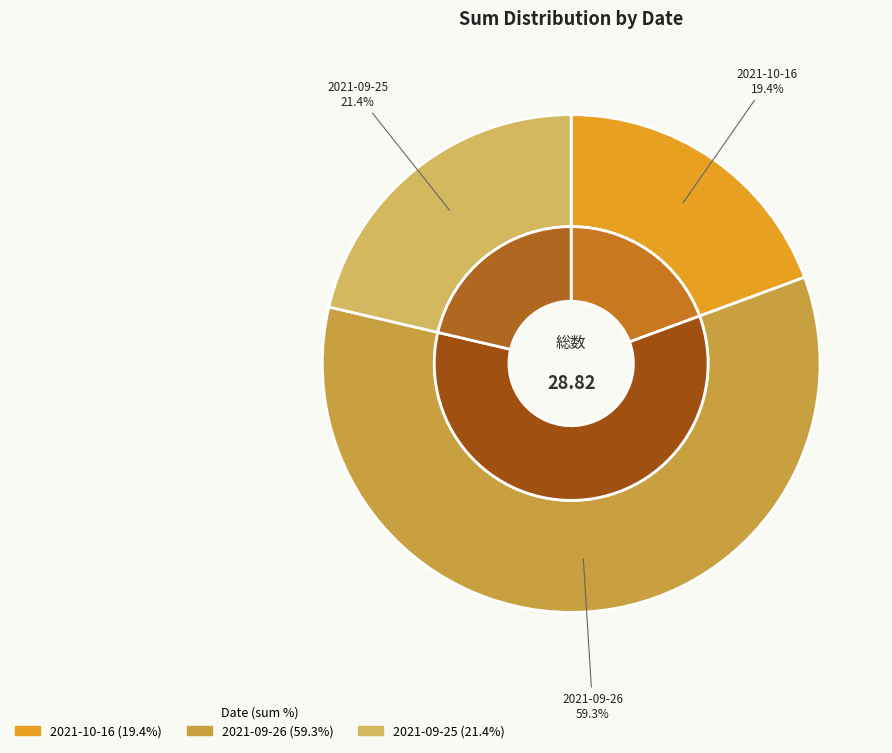

How much of the chart is everything except 2021-10-16?

80.6%